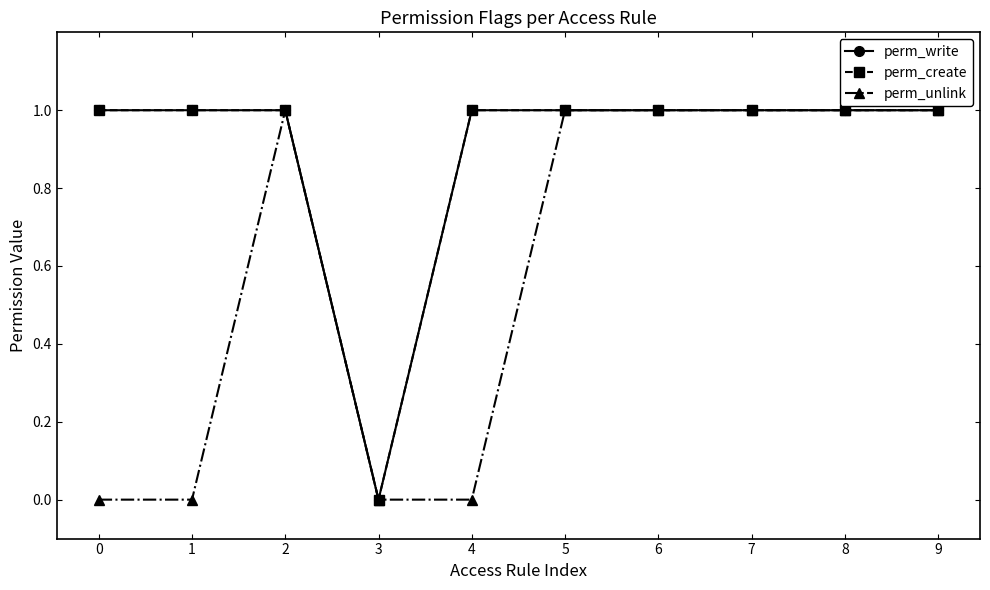

True or false: perm_unlink and perm_create cross at least once.

False